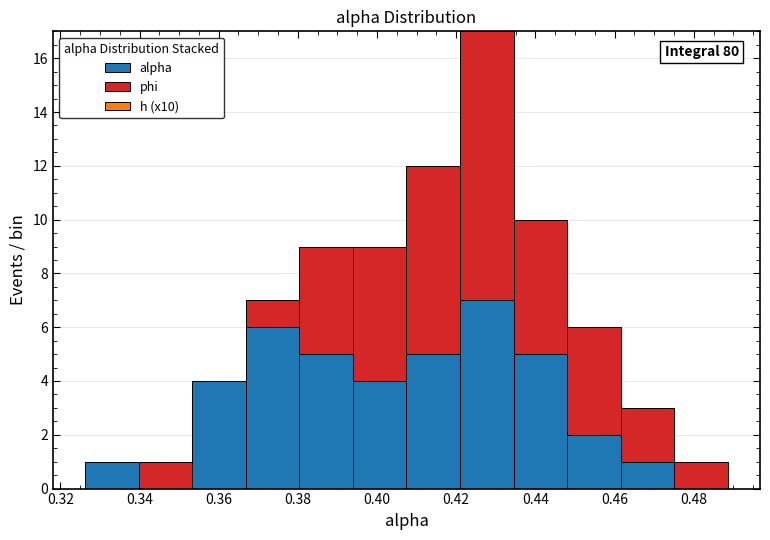

Which range on the x-axis has the tallest stacked bar (by total height)?

0.420 to 0.434